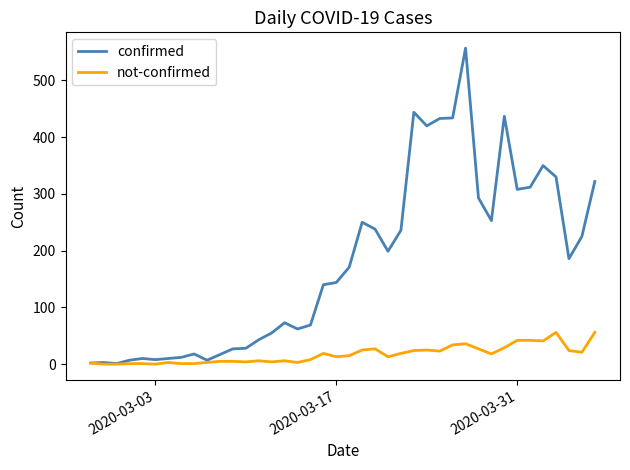

Count the number of data series in this chart.

2